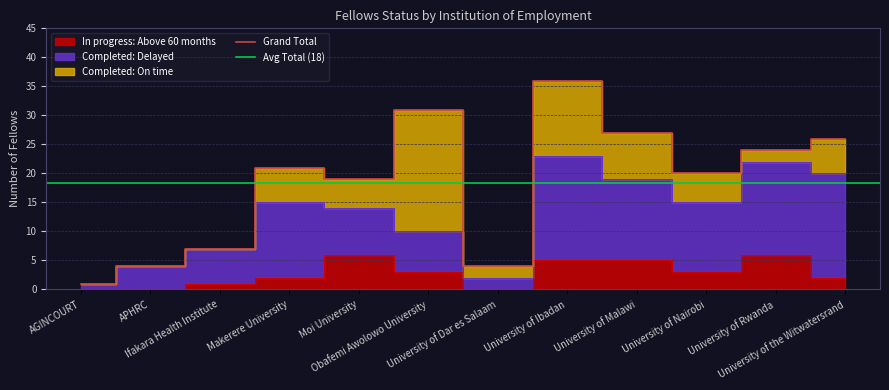

True or false: Completed: Delayed and In progress: Above 60 months intersect in this chart.

False